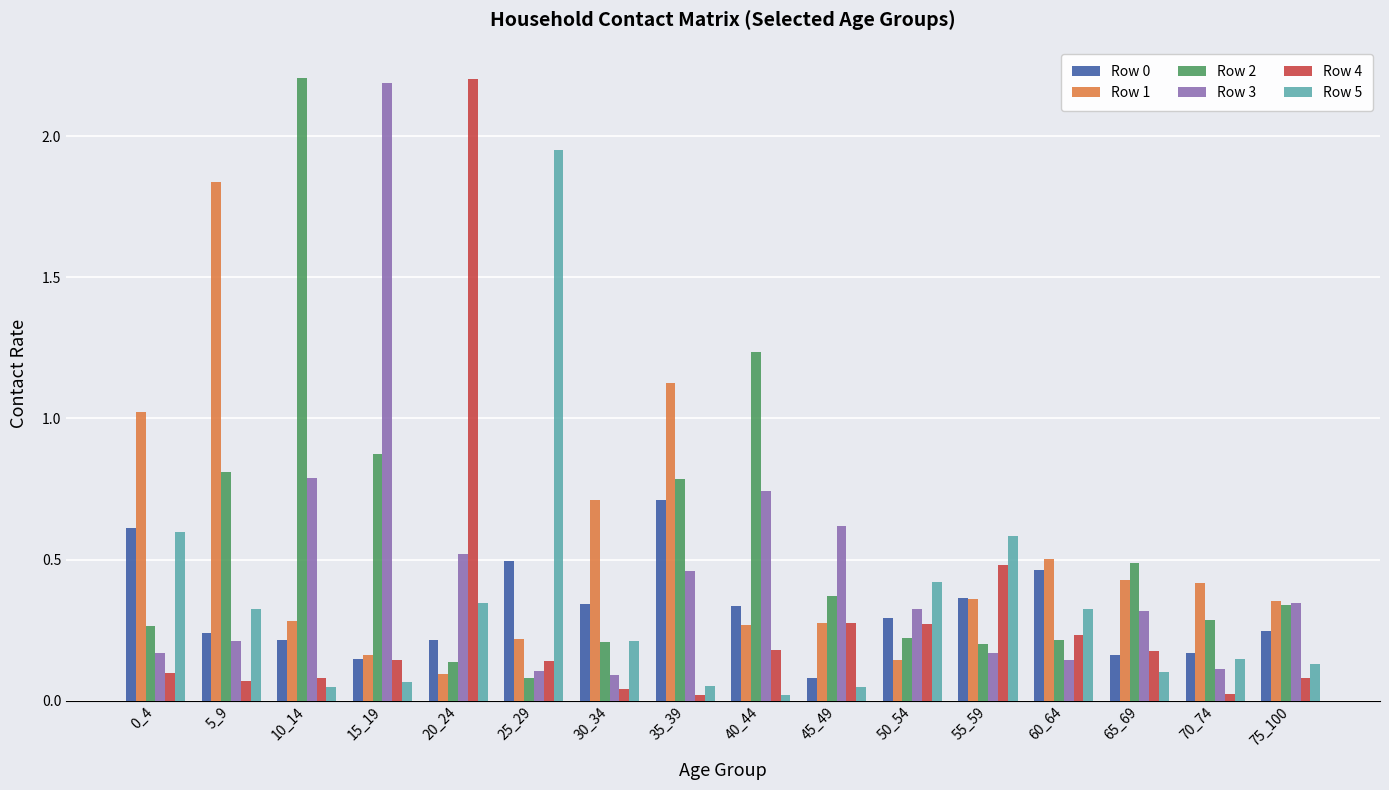

True or false: Row 2 has a value of 0.5 at 65_69.

True